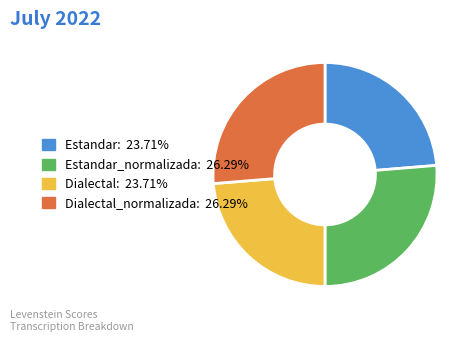

Does any single category account for the majority?

No